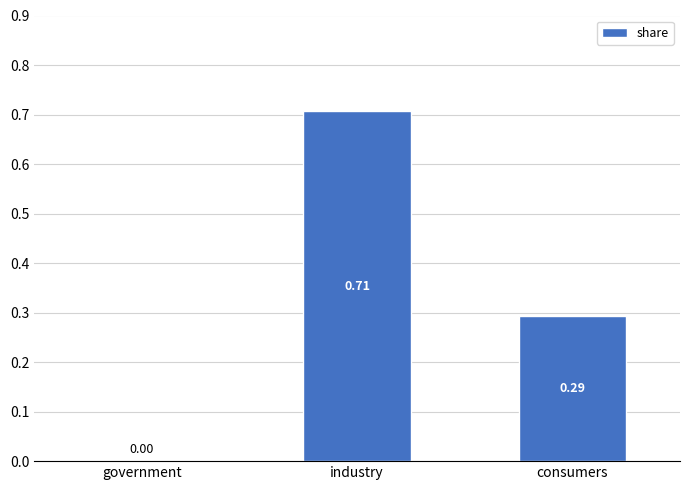

Which category has the highest value across all series?

industry